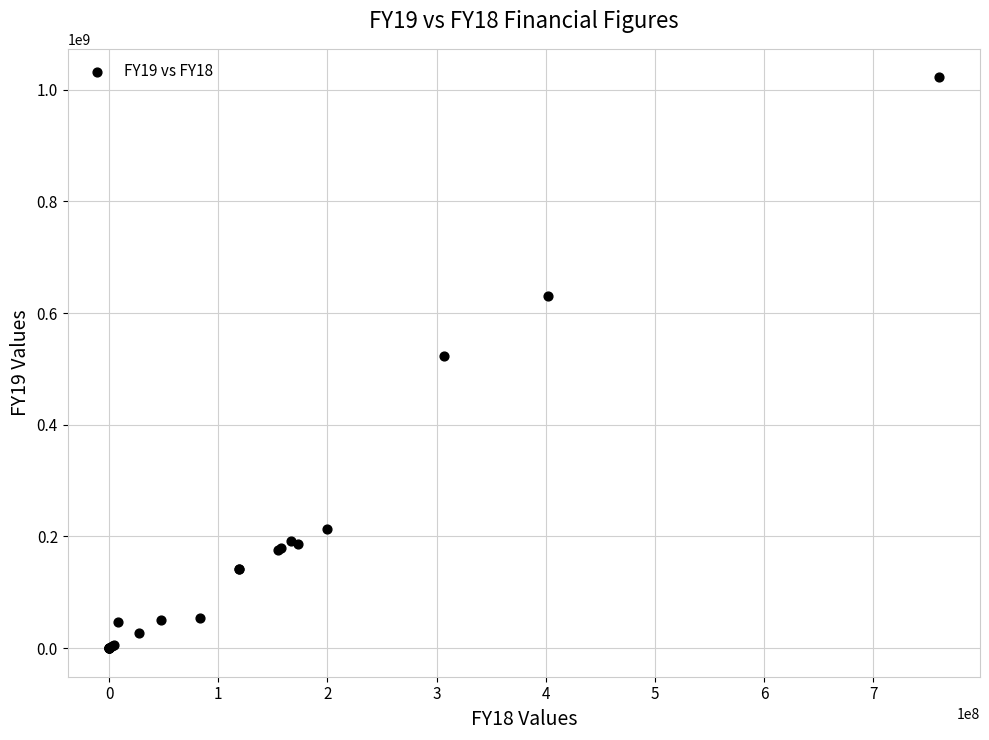

What Y value in the scatter plot is closest to 510933889?

523509321.5